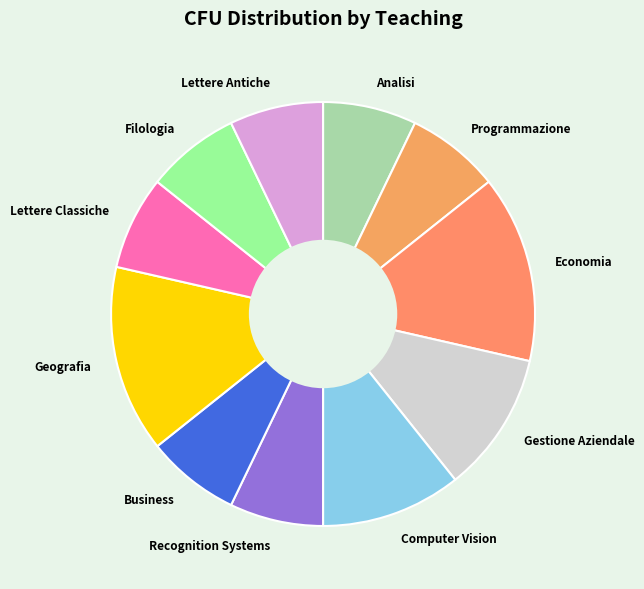

Does any single category account for the majority?

No